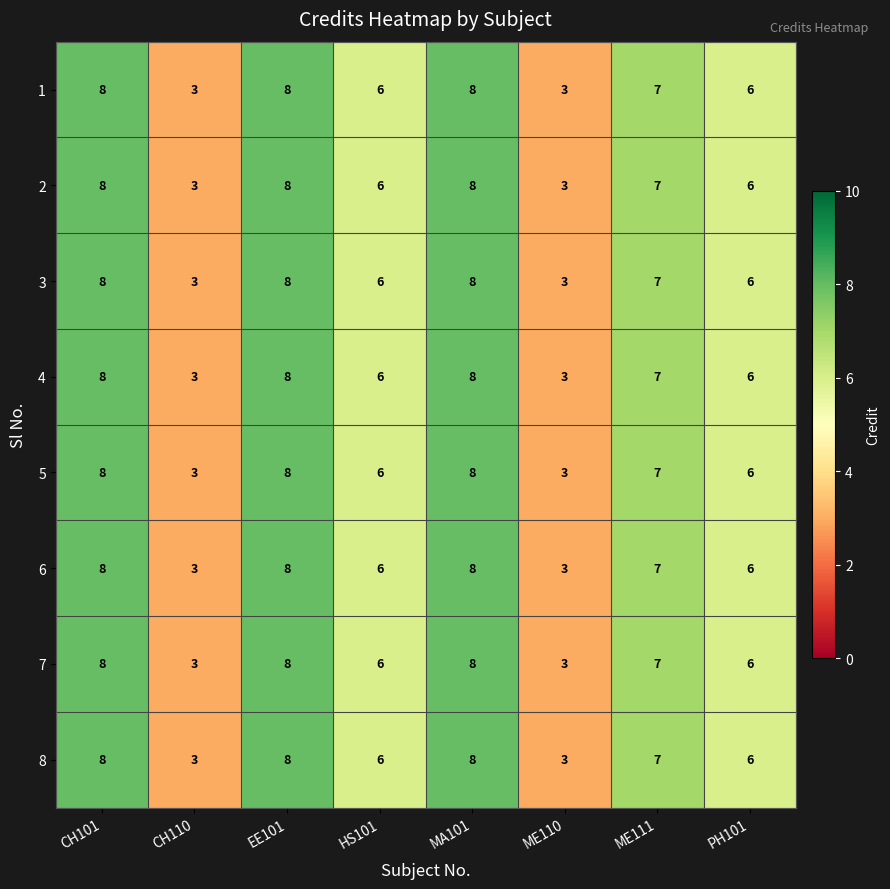

What is the approximate value of 6 at ME110?

3